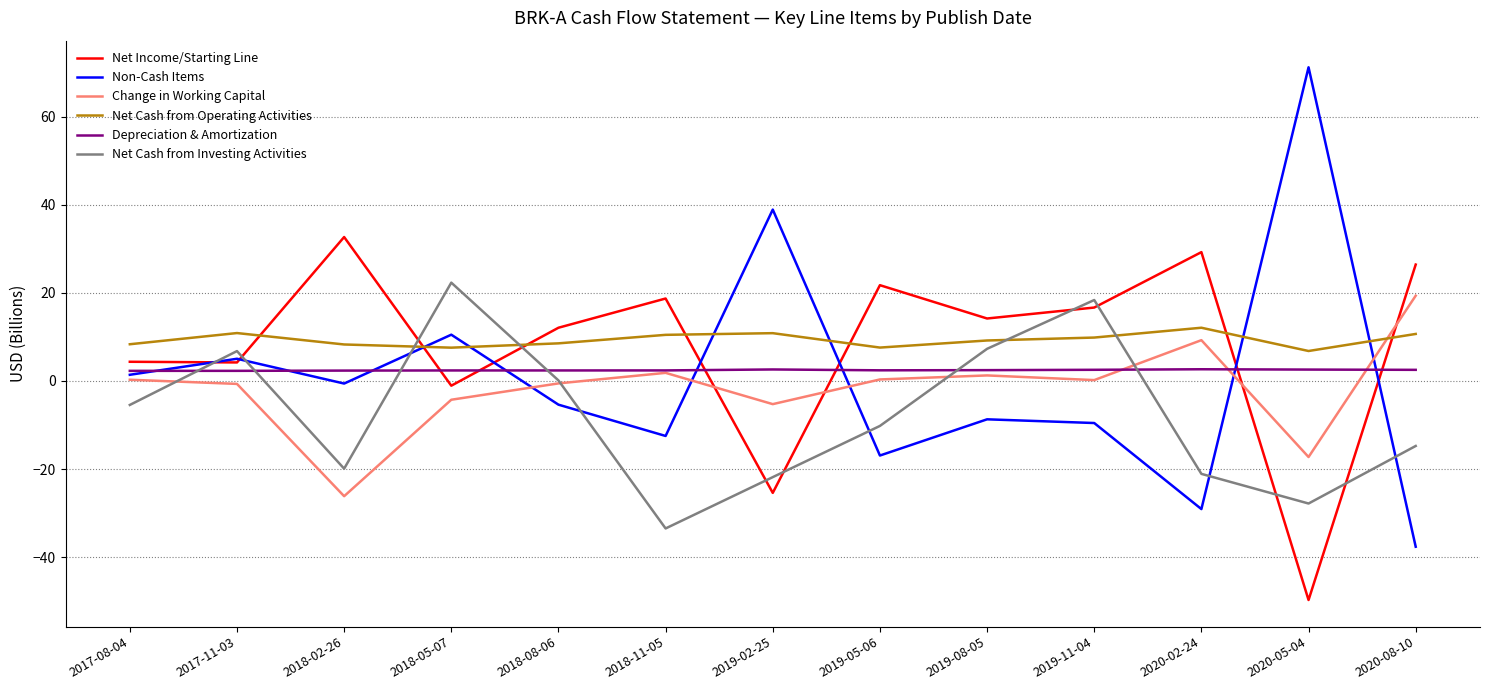

In Net Income/Starting Line, how many points are lower than both neighbors (excluding endpoints)?

5